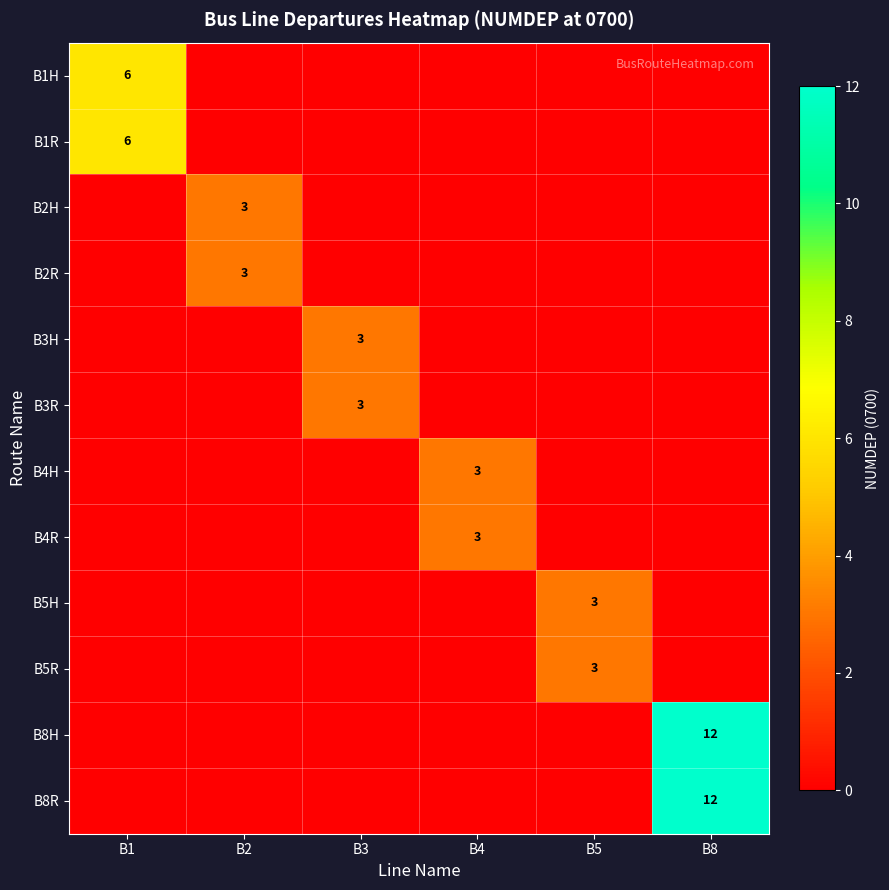

The B2H series shows 3 at B2. True or false?

True